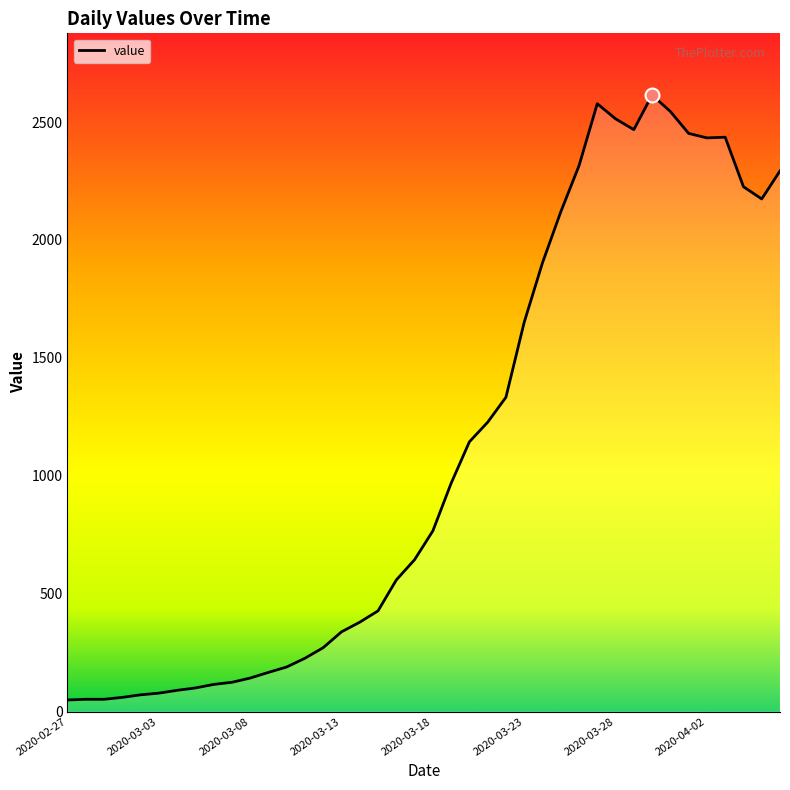

What is the maximum value shown in the chart?

2615